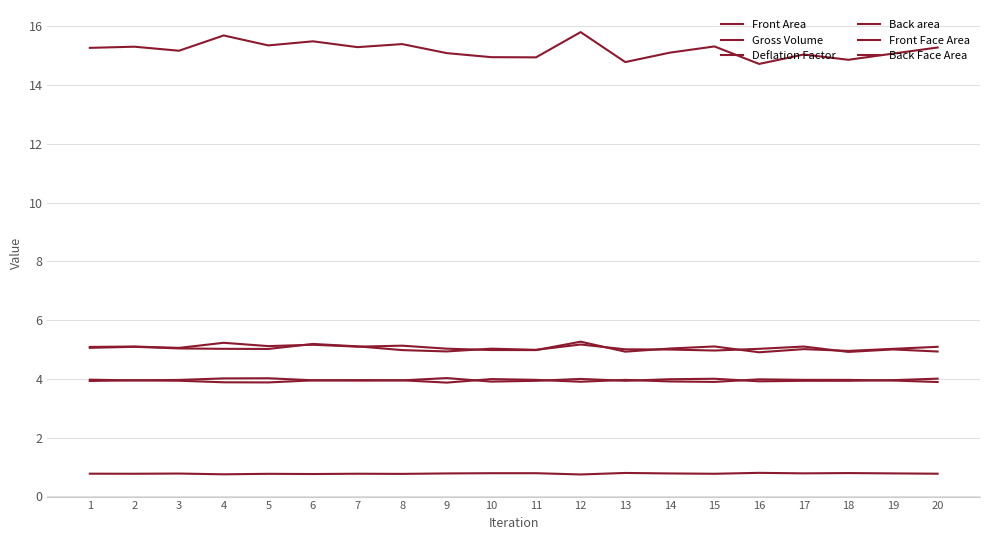

Does the chart have visible grid lines?

Yes